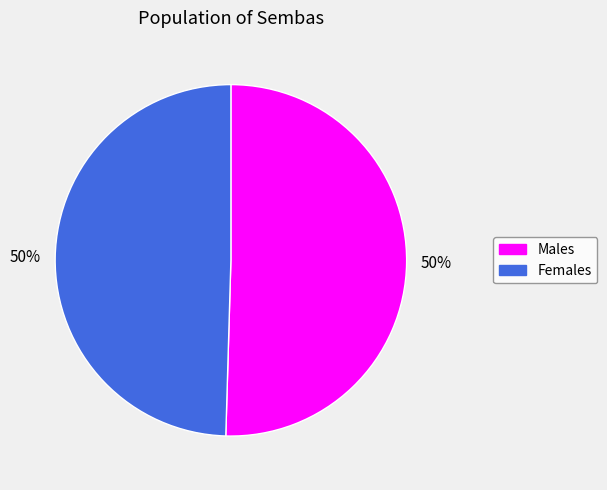

To the nearest percent, what is the average slice percentage?

50%